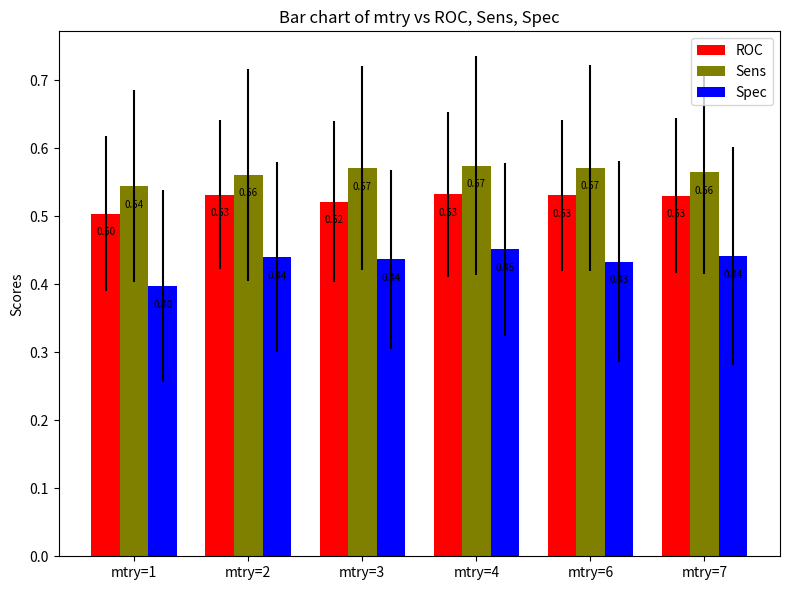

Which series has the largest range (max minus min)?

Spec